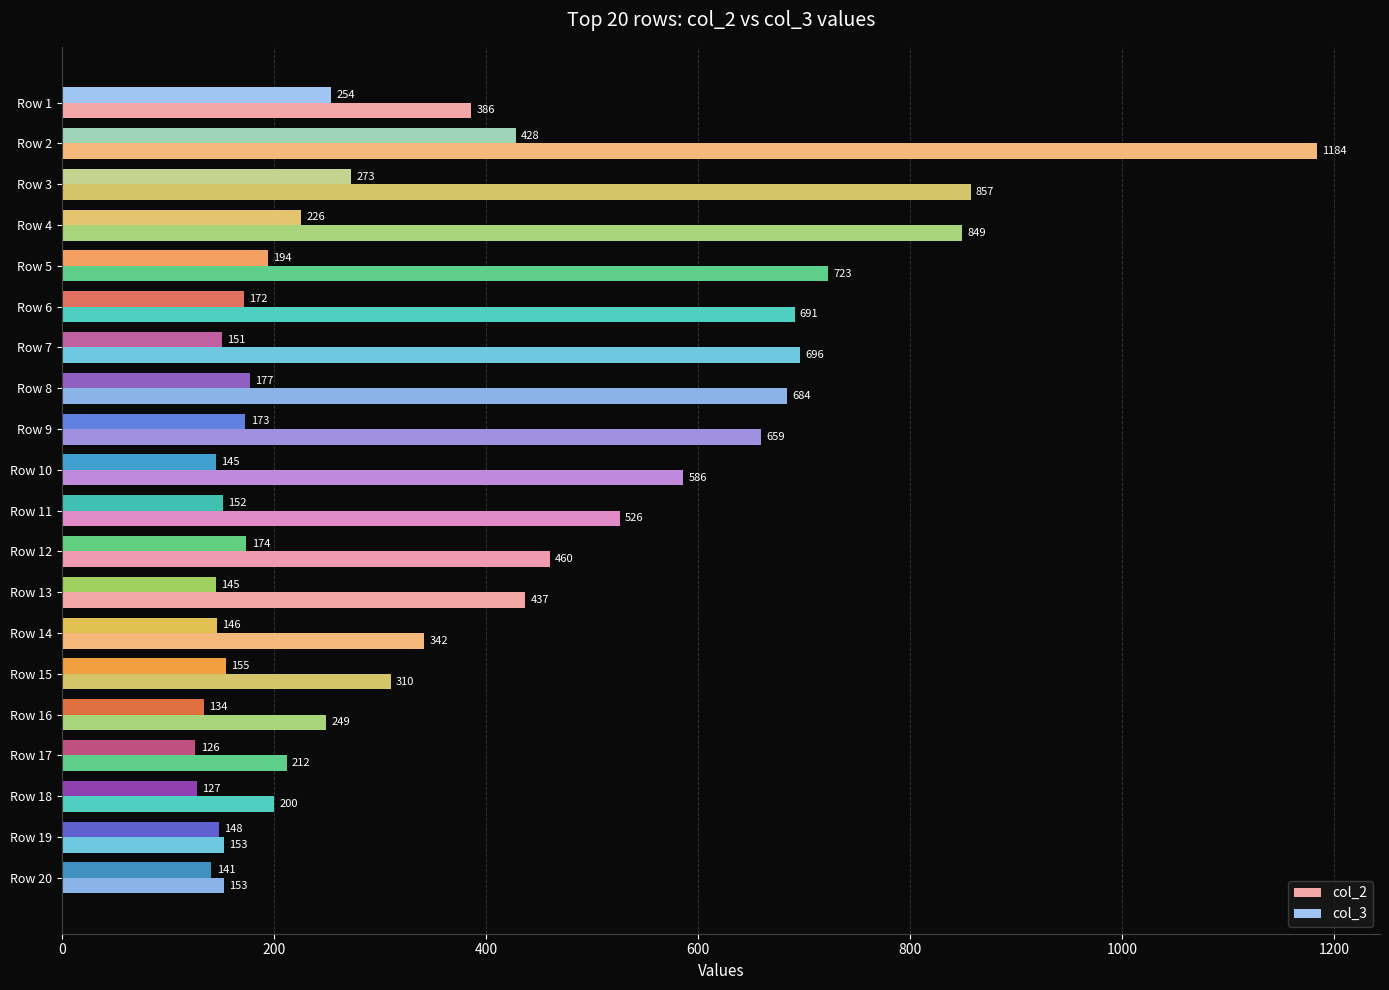

Which series has the widest spread of values?

col_2